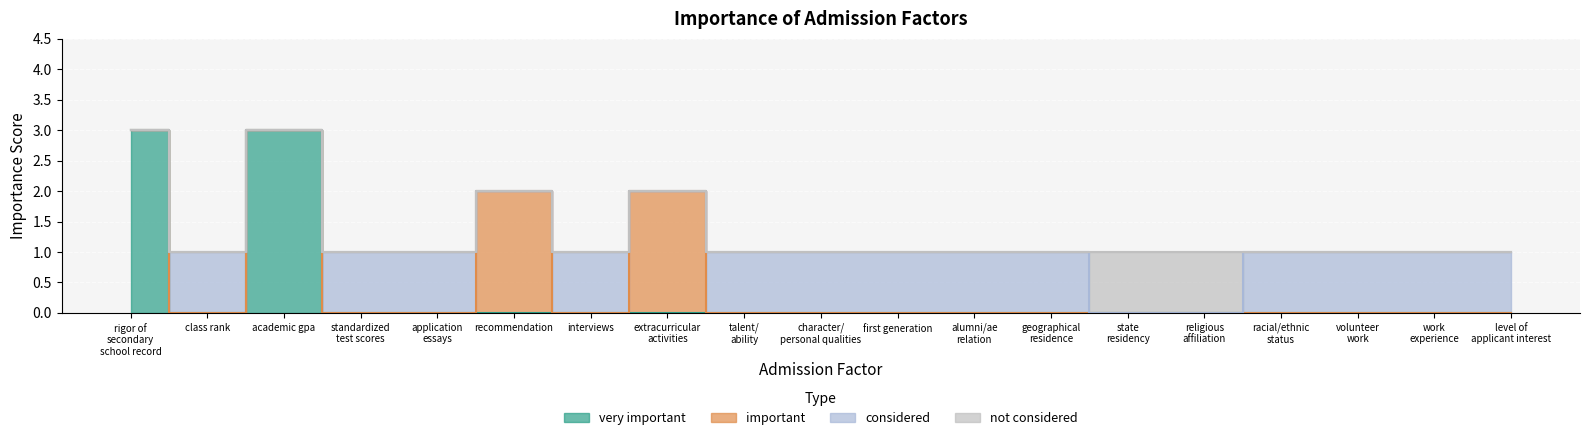

What is the maximum value shown in the chart?

3